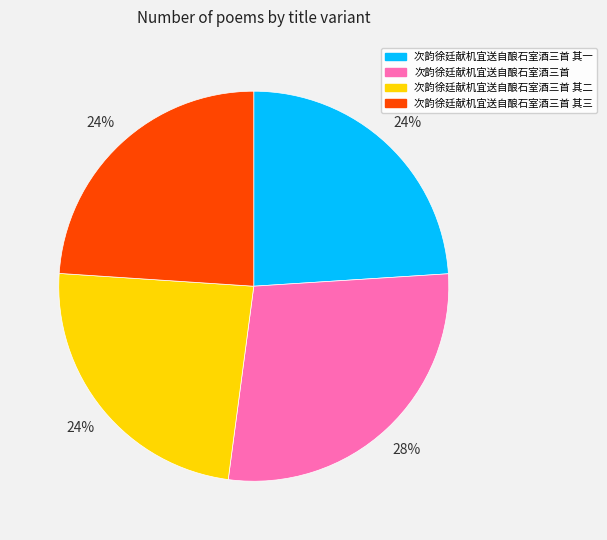

To the nearest percent, what is the average slice percentage?

25%